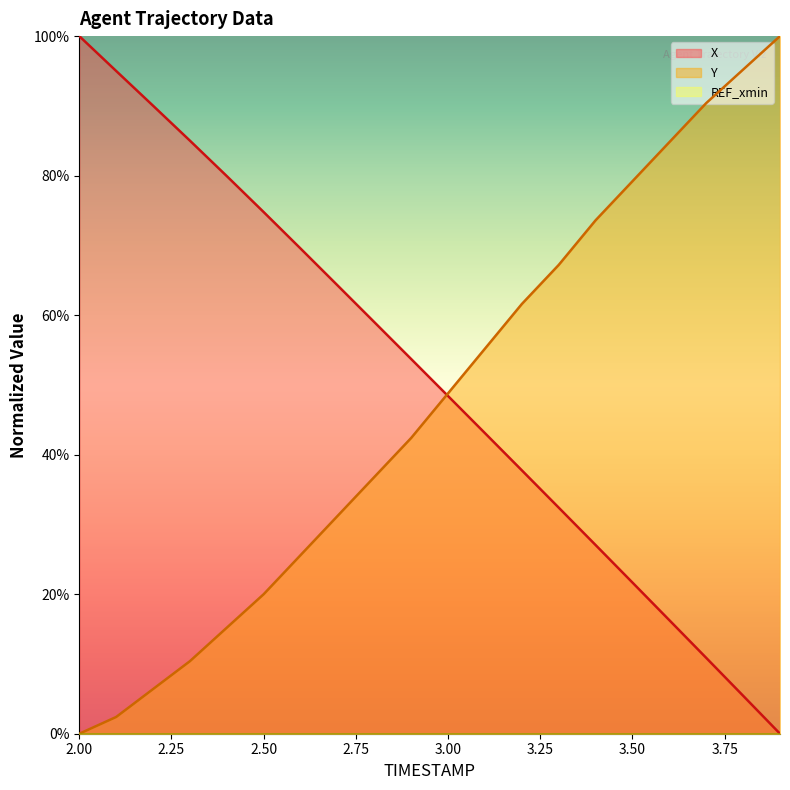

Is it true that Y equals 165.8 at 3.9?

False